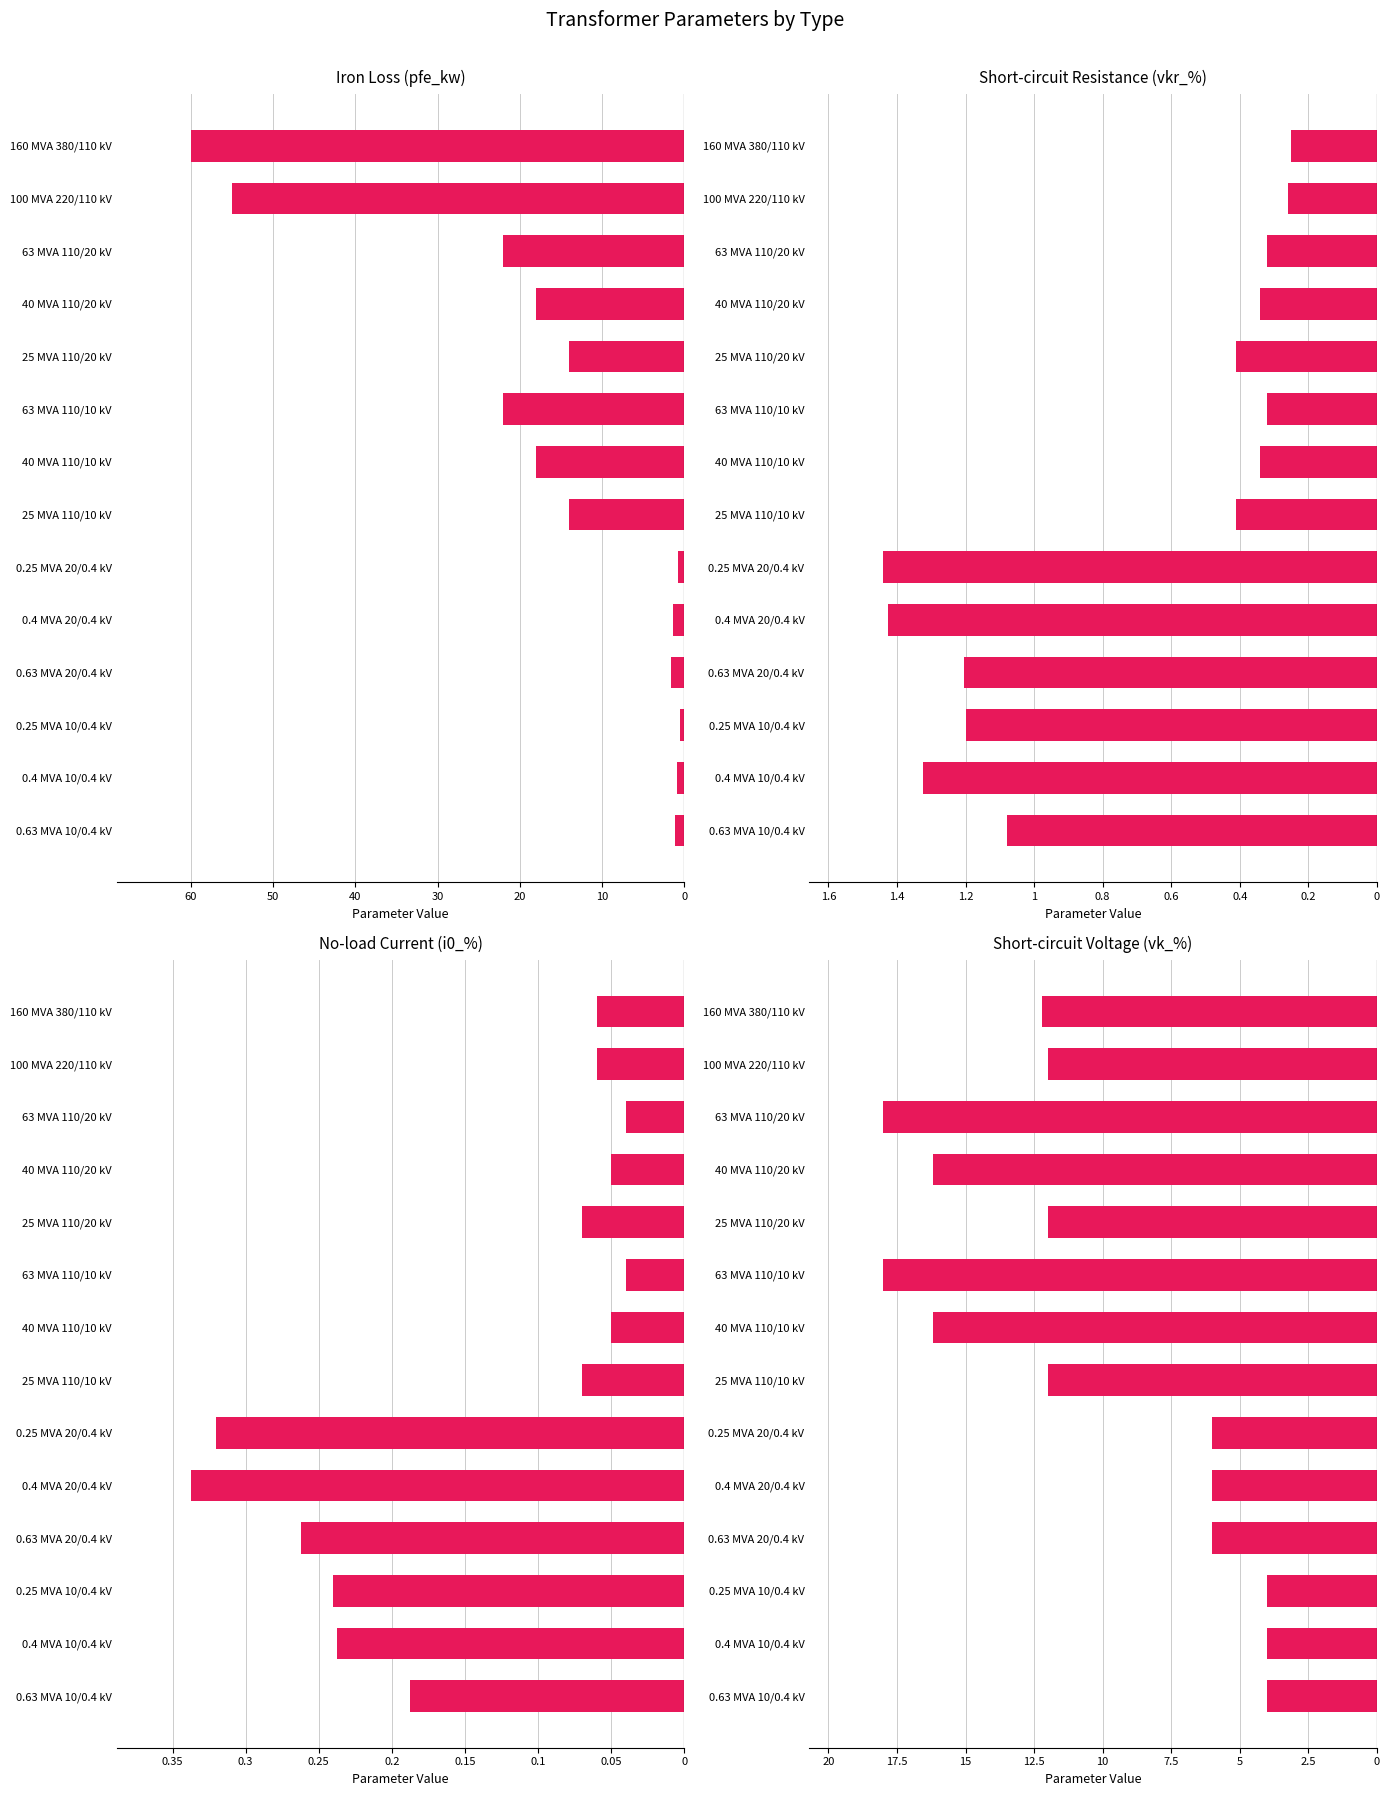

Which series has the largest range (max minus min)?

pfe_kw